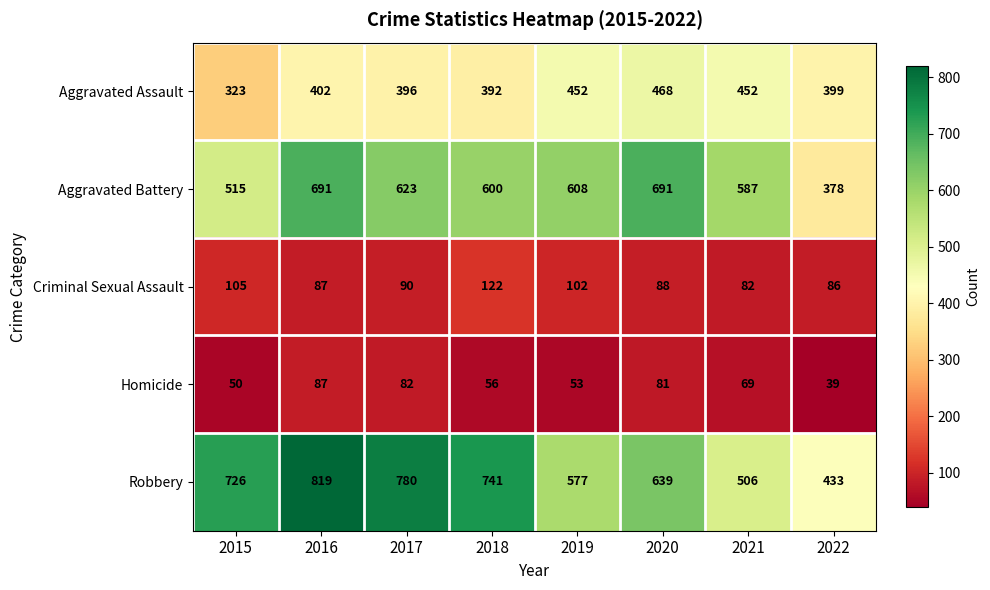

Is it true that Robbery equals 726 at 2015?

True